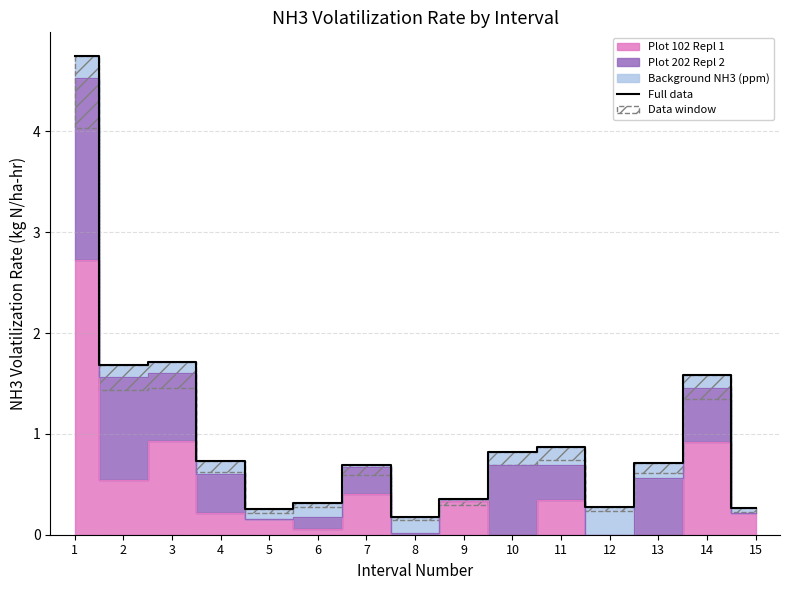

The chart shows a value of 1.6 at 14. True or false?

True